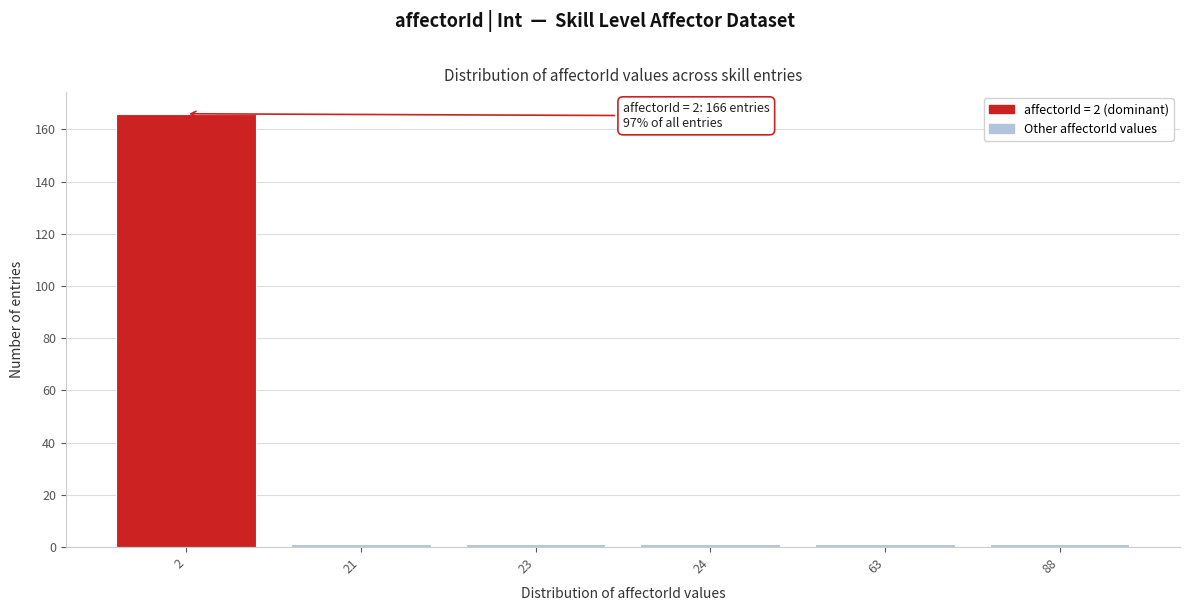

Reading left to right, extract all data points from this chart.

2=166	21=1	23=1	24=1	63=1	88=1